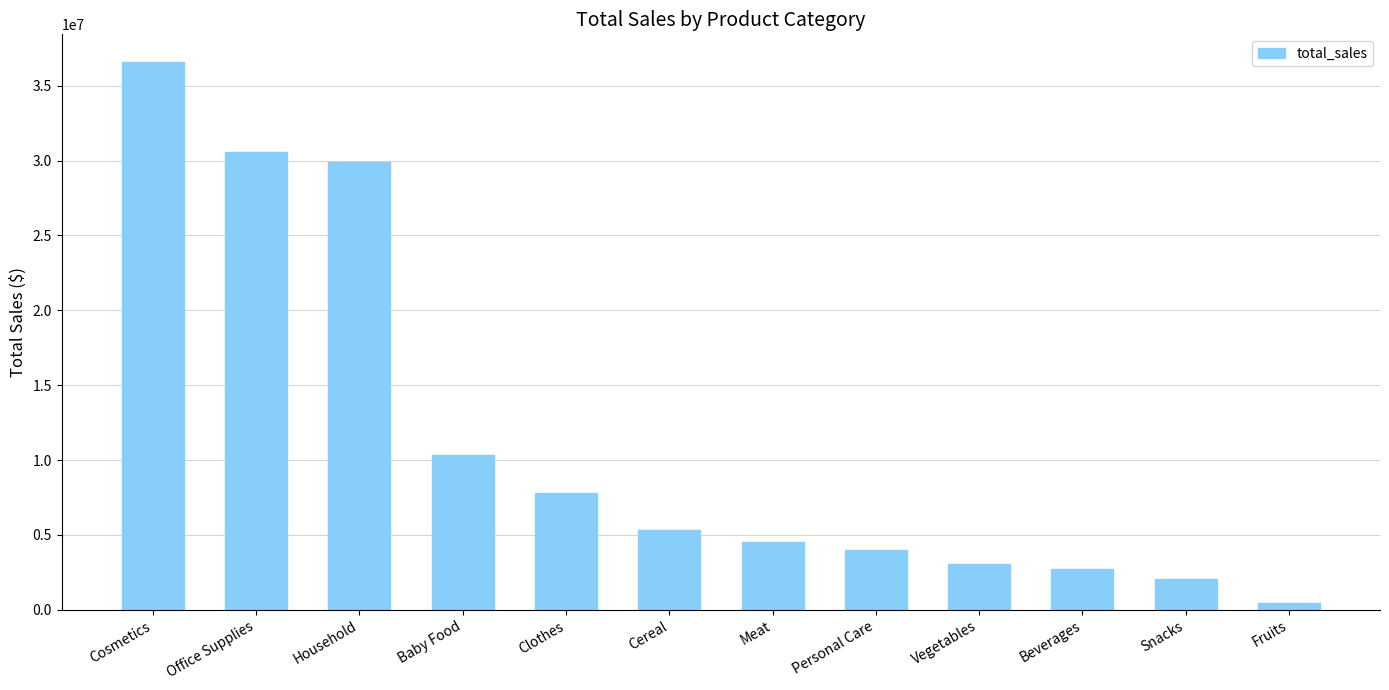

At which label is the value closest to 18533995?

Baby Food